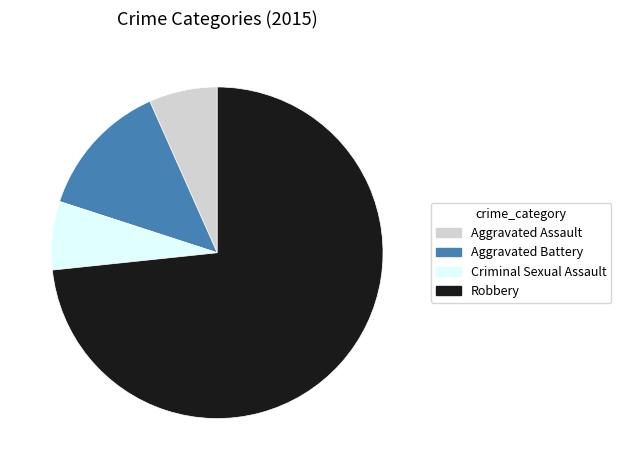

Between Aggravated Battery and Criminal Sexual Assault, which is larger?

Aggravated Battery